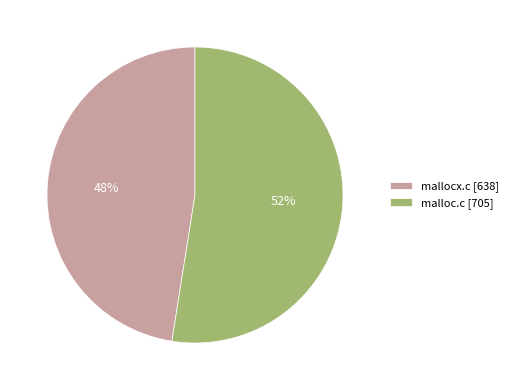

True or false: malloc.c accounts for 65% of the total.

False